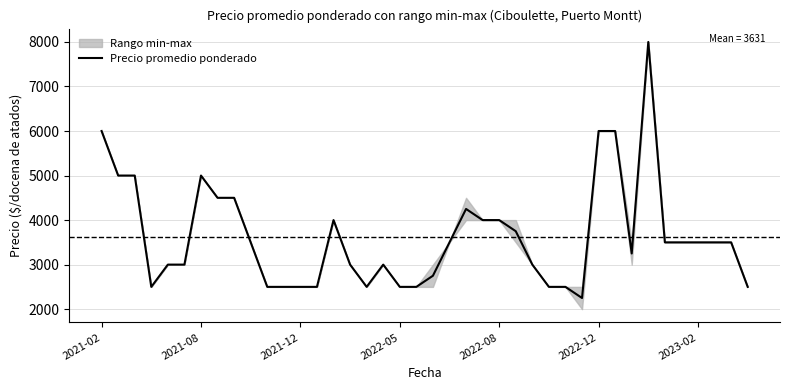

What is the sum of the values at 39 and 36?

6000